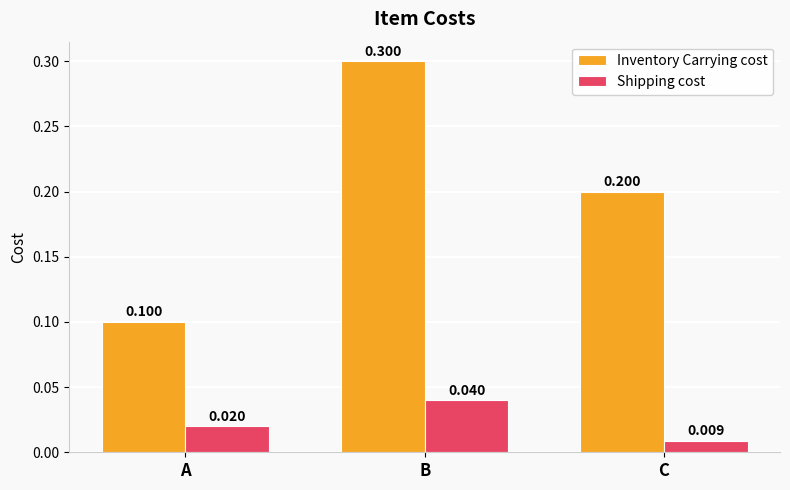

Where is Inventory Carrying cost nearest to the value 0?

A